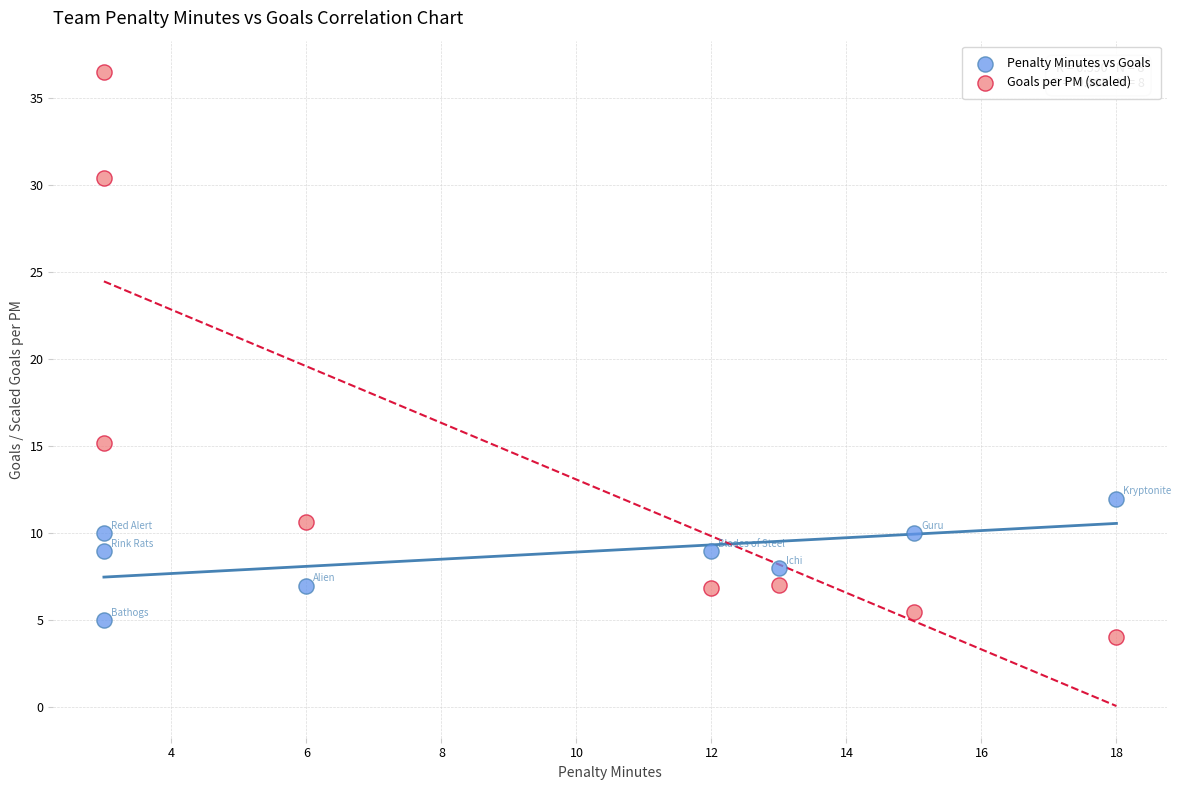

Across all series, what Y value is closest to 20?

15.2